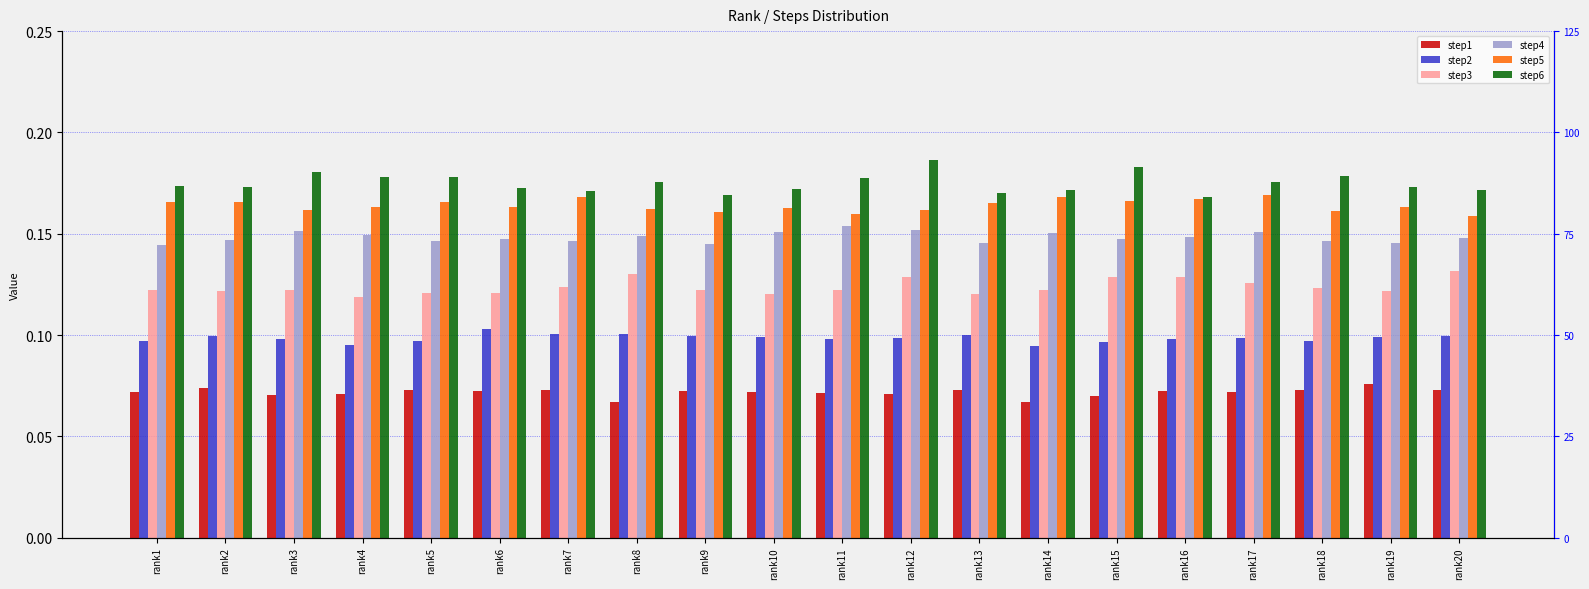

What is the smallest value displayed?

0.1